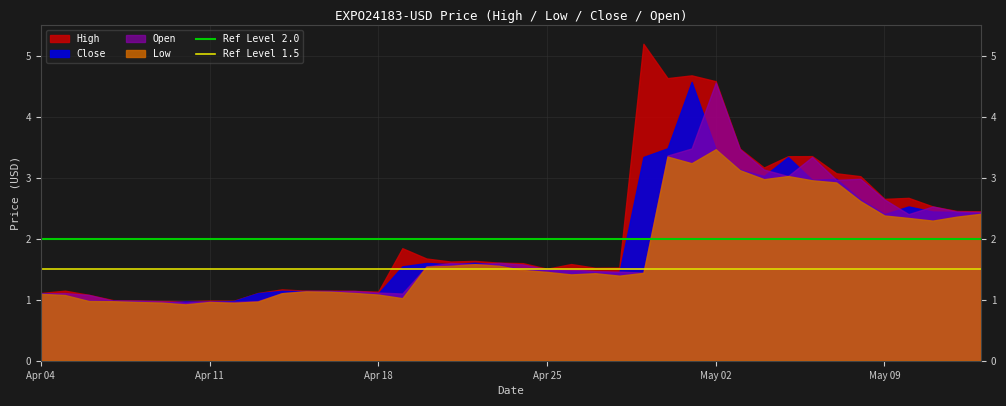

Does the chart display data point markers on the line(s)?

No